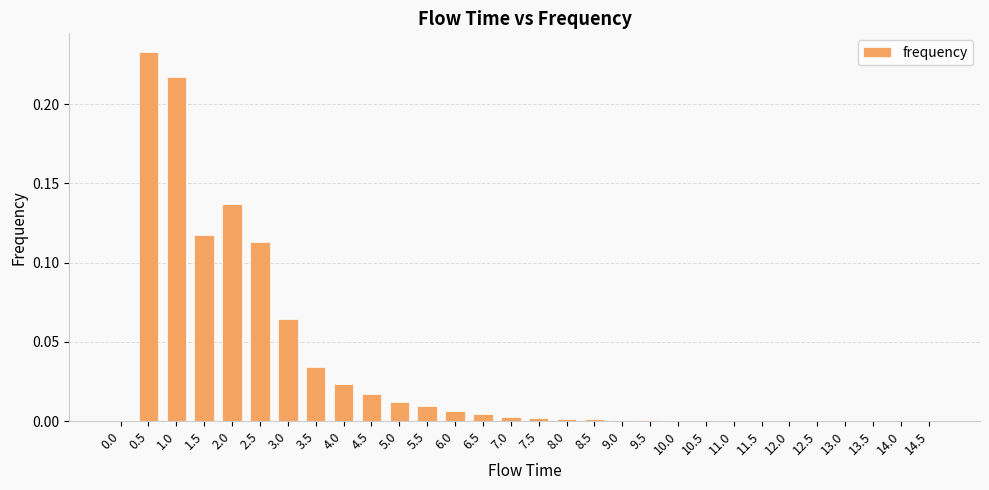

At which category does the chart reach its peak across all series?

0.5